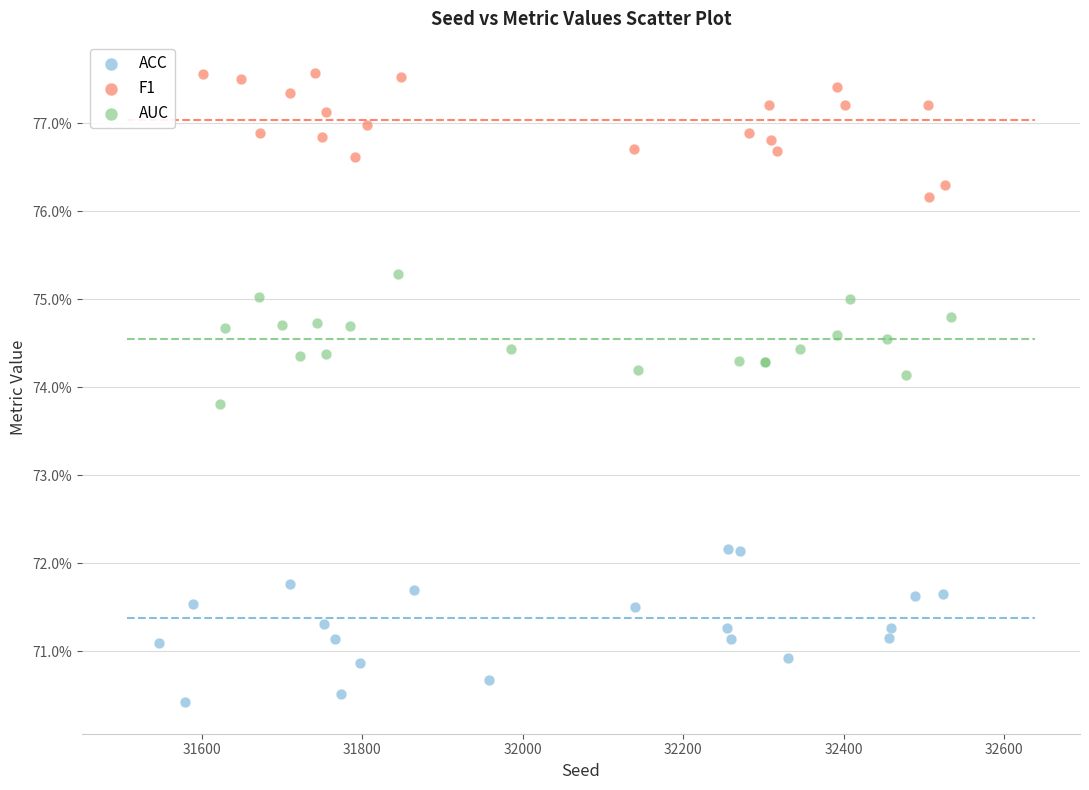

What are all the series names shown in the legend?

ACC, F1, AUC